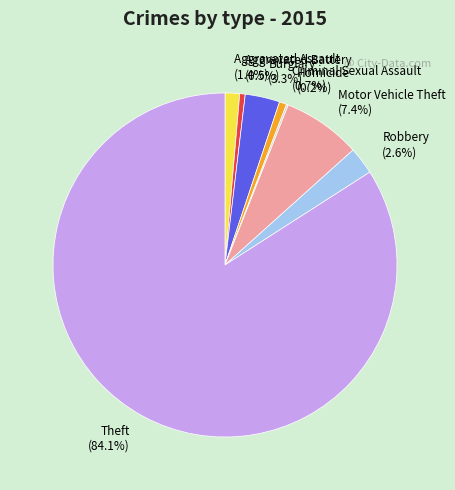

Which slice is the largest?

Theft